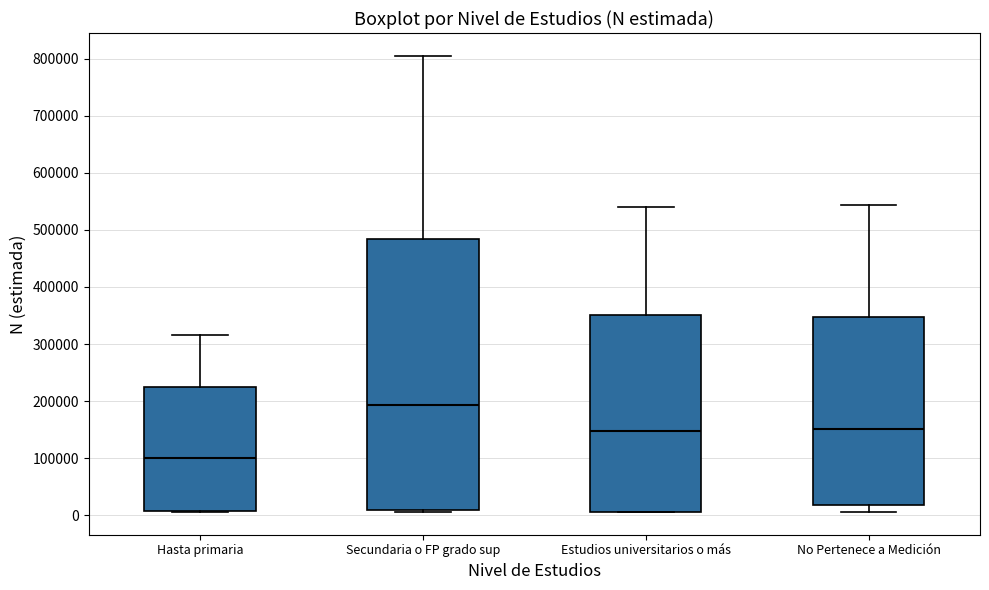

Which box has the lowest median line?

Hasta primaria